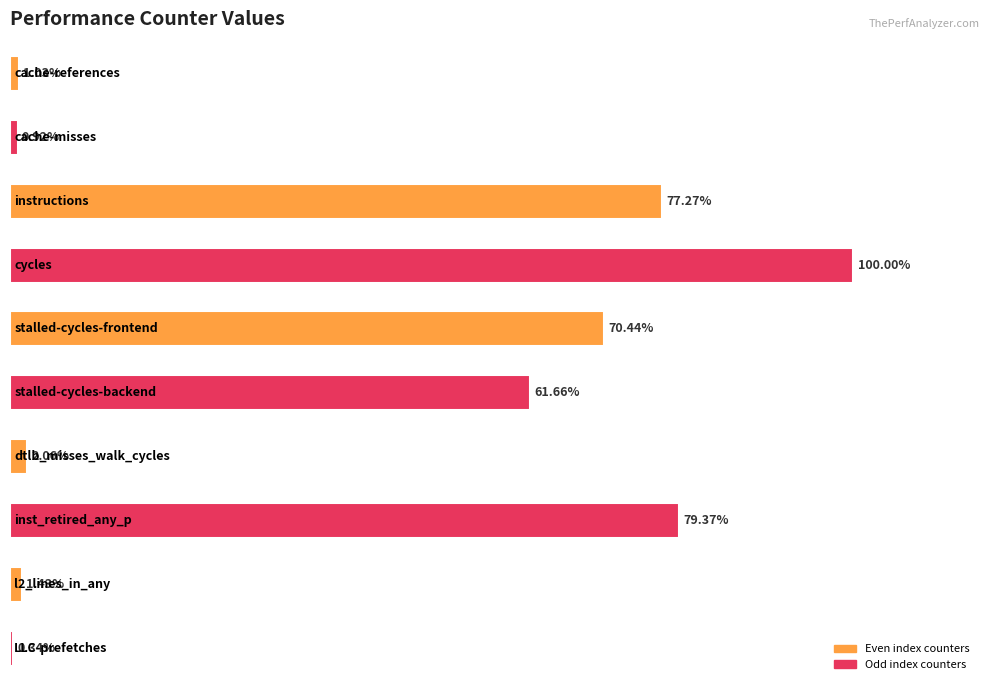

Are the bars horizontal?

Yes